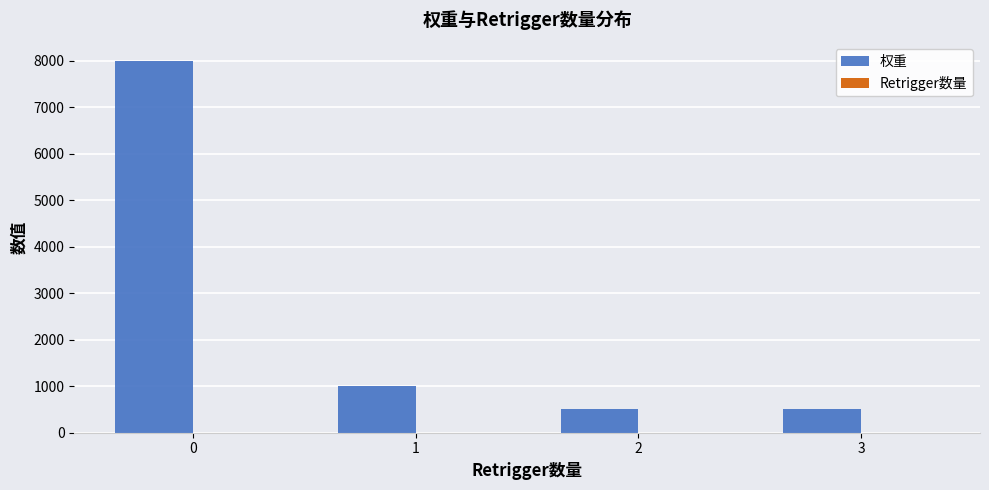

How many series are shown in this chart?

2